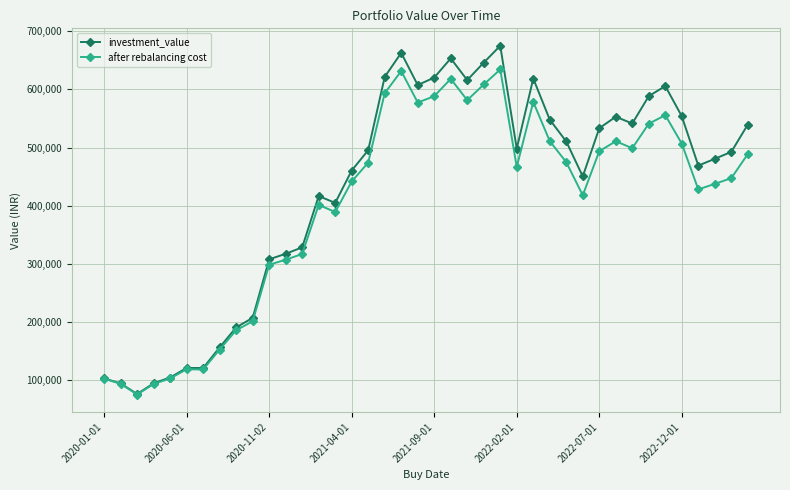

Which series has the widest spread of values?

investment_value